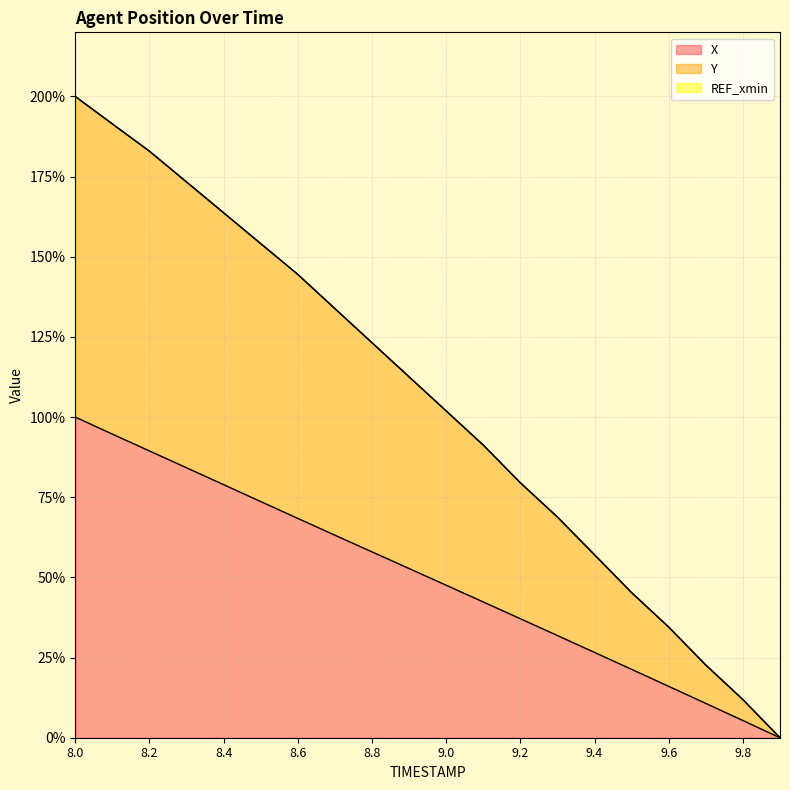

What is the maximum value for X?

100.0